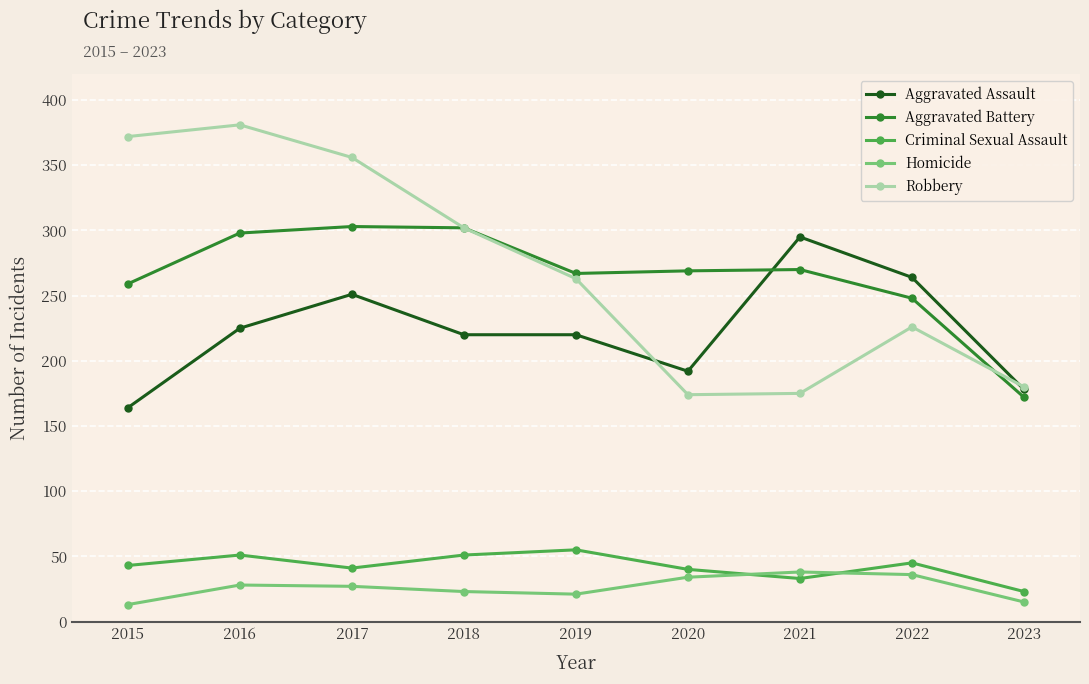

True or false: Criminal Sexual Assault and Robbery cross at least once.

False